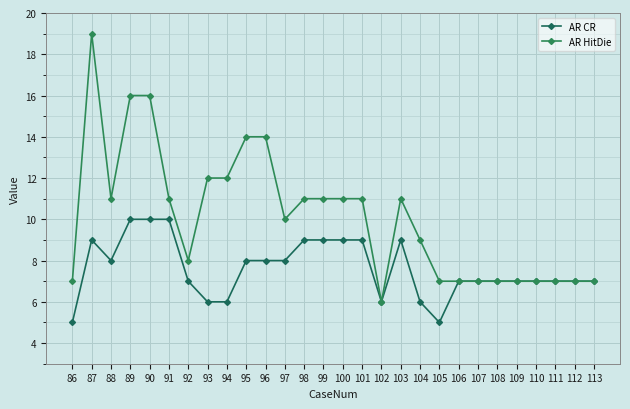

Which series has the largest total across all categories?

AR HitDie